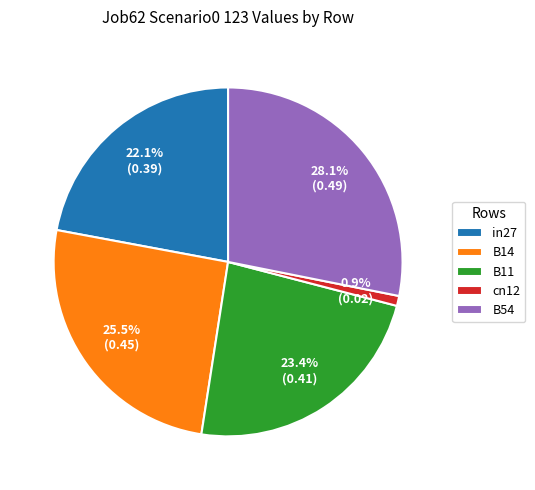

Rank the categories by value from lowest to highest.

cn12, in27, B11, B14, B54